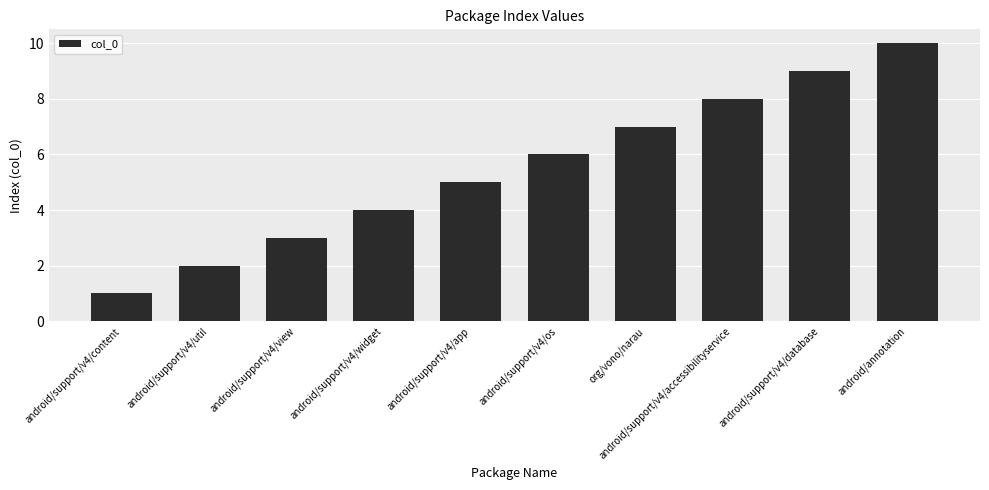

Reading right to left, transcribe all the data shown in this chart.

10	9	8	7	6	5	4	3	2	1